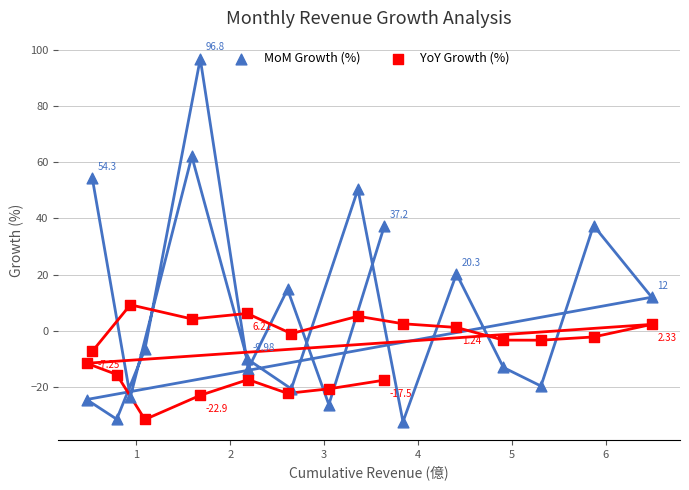

What is the X range (max minus min) for the scatter plot?

6.0